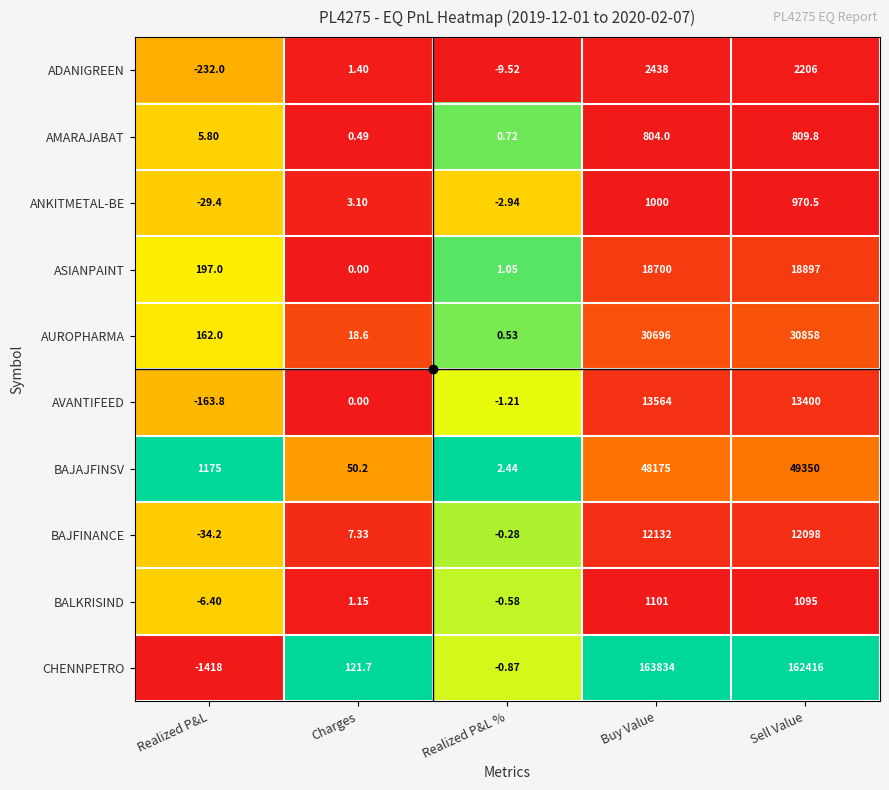

Rank the categories by BAJAJFINSV value from lowest to highest.

Realized P&L %, Charges, Realized P&L, Buy Value, Sell Value